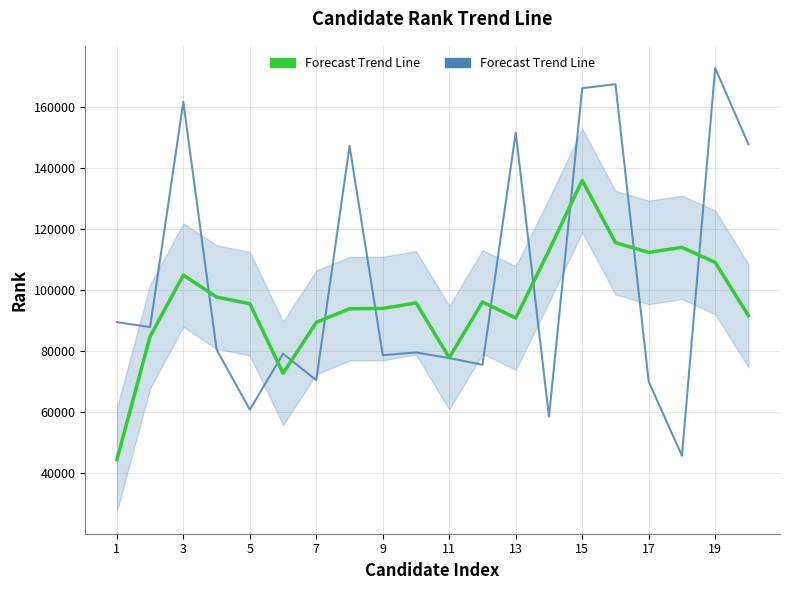

What is the difference between the second highest and minimum values in the Rank Trend Line series?

121788.0